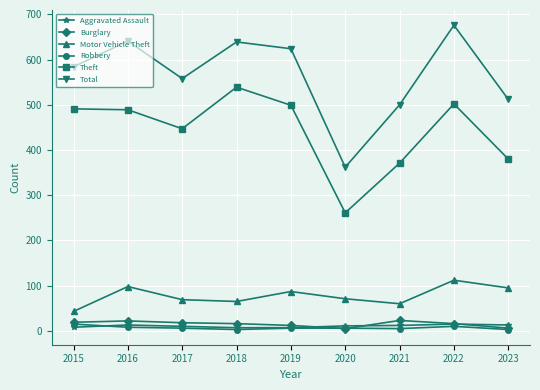

At which label does Total reach its minimum?

2020